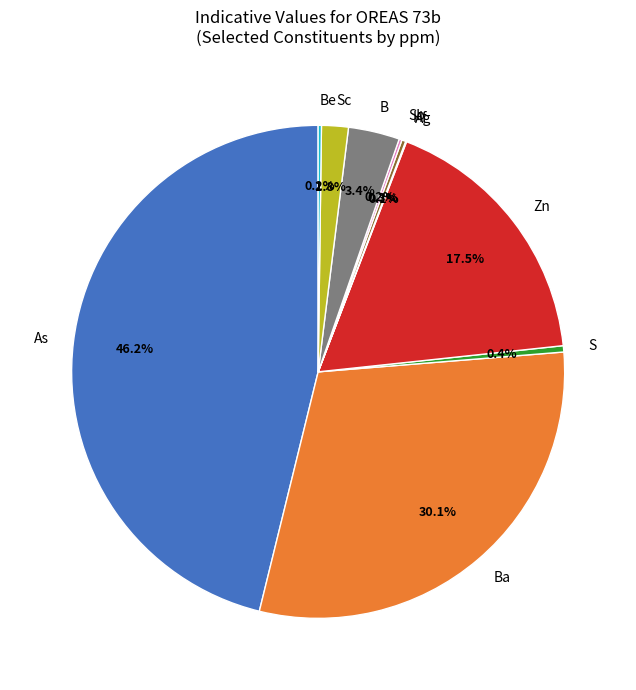

What percentage do Zn and As together represent?

63.6%